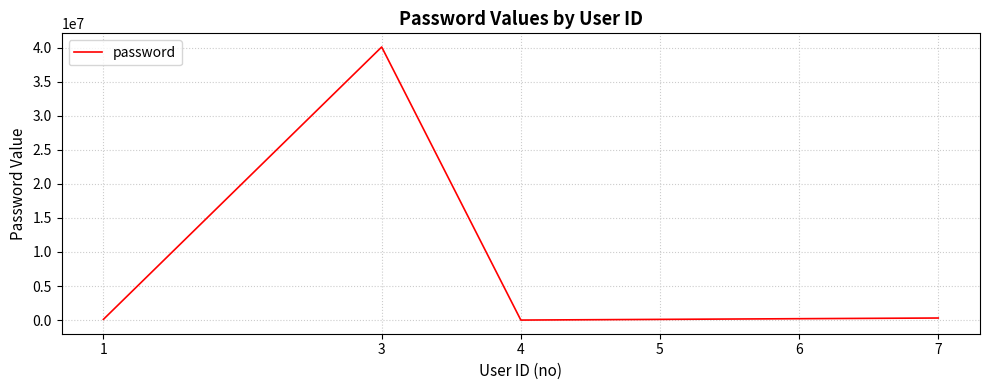

What is the sum of all values?

40812251